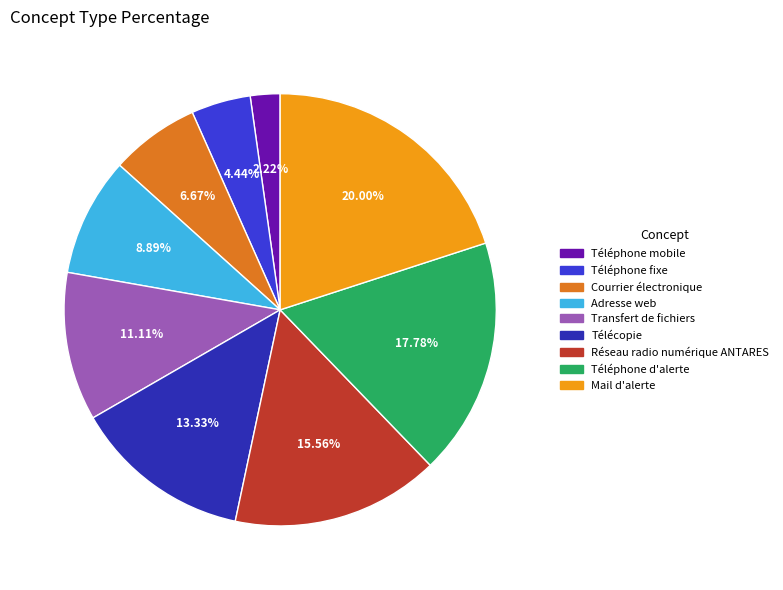

Do Adresse web and Télécopie together represent more than half of the pie?

No